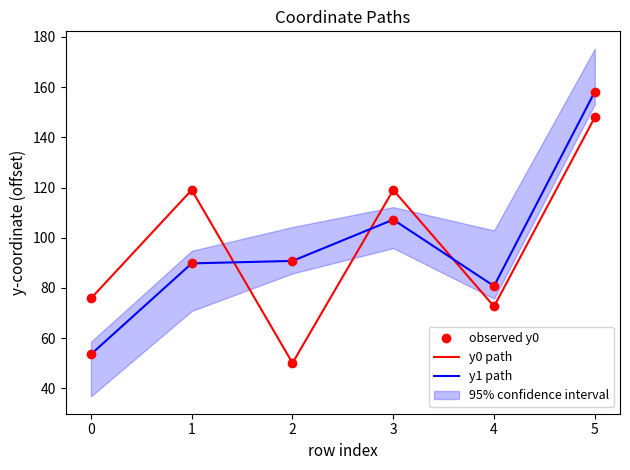

At which category is the sum across all series the highest?

5